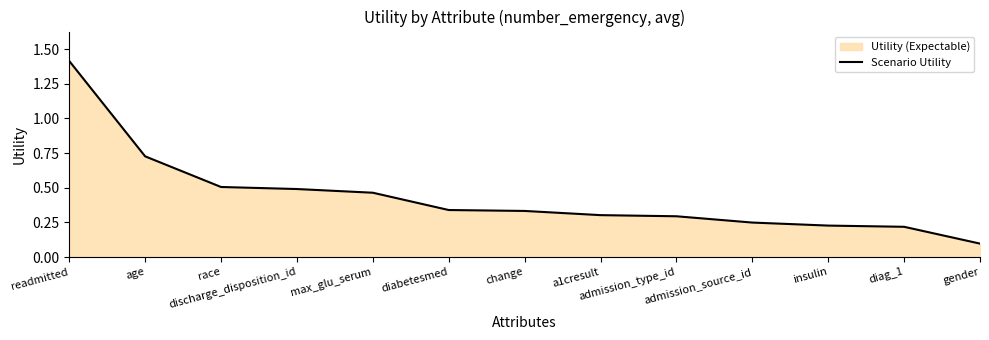

Rank the categories by value from lowest to highest.

gender, diag_1, insulin, admission_source_id, admission_type_id, a1cresult, change, diabetesmed, max_glu_serum, discharge_disposition_id, race, age, readmitted